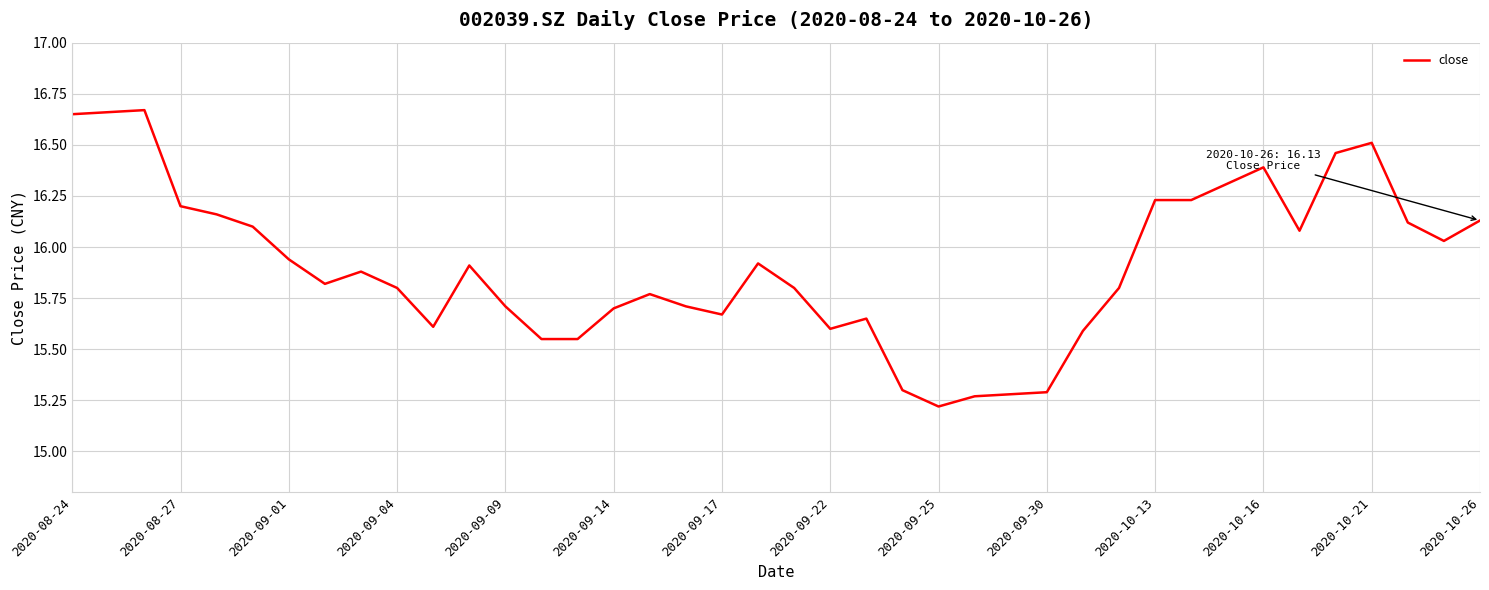

At which label is the value closest to 15?

2020-09-25